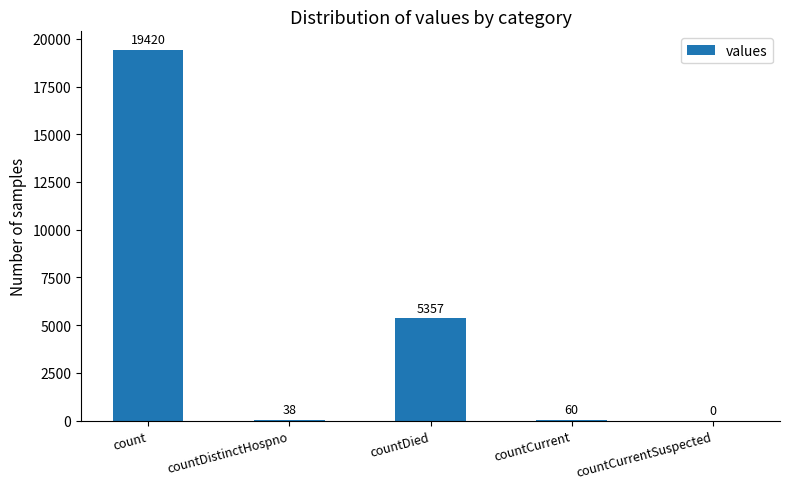

Which label corresponds to the largest value in the chart?

count